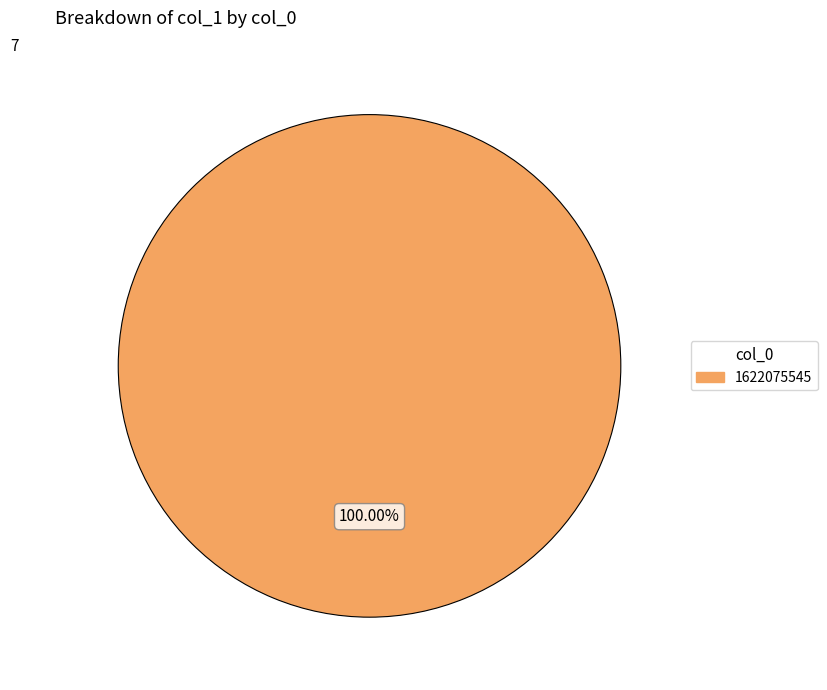

Is there a majority slice in this chart?

Yes